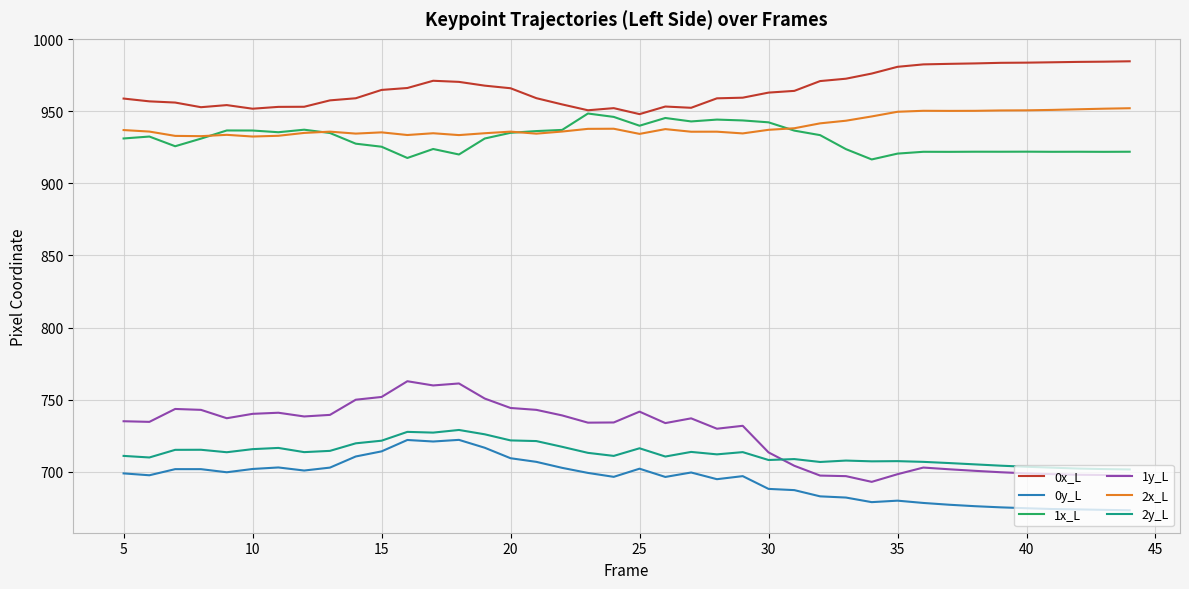

Which series has the largest range (max minus min)?

1y_L